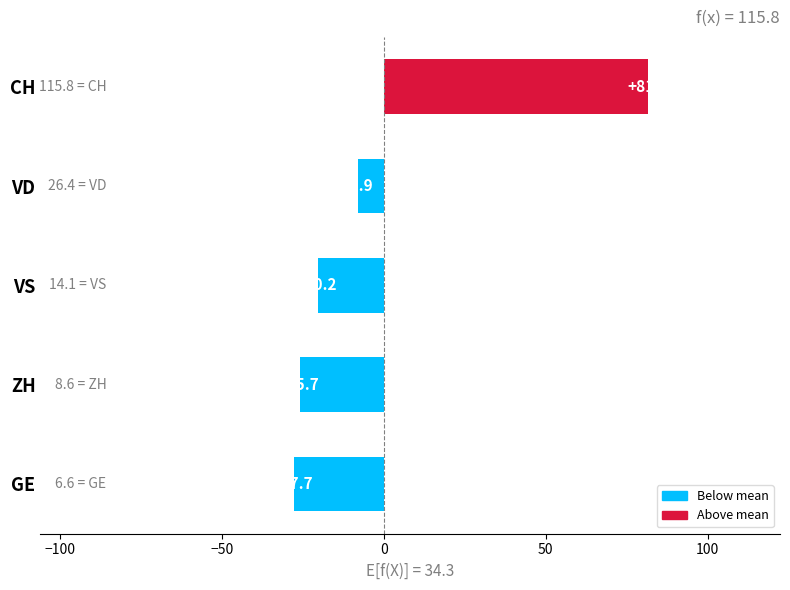

Count the number of values greater than -20.

2